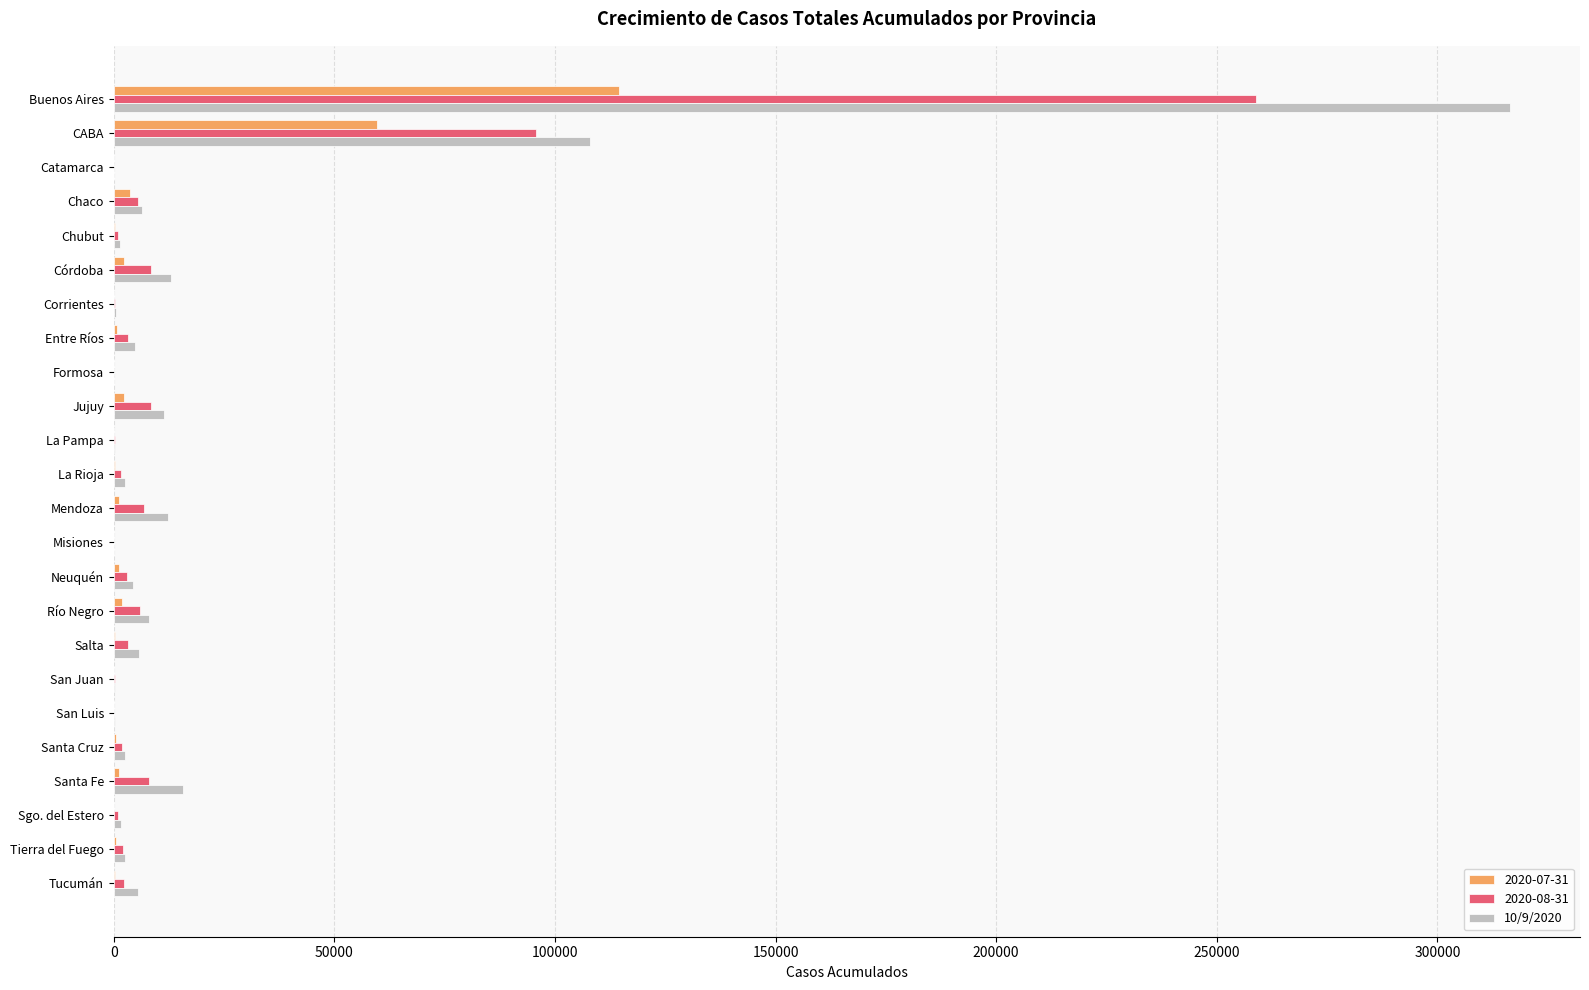

Which category has the highest value in the 2020-07-31 series?

Buenos Aires